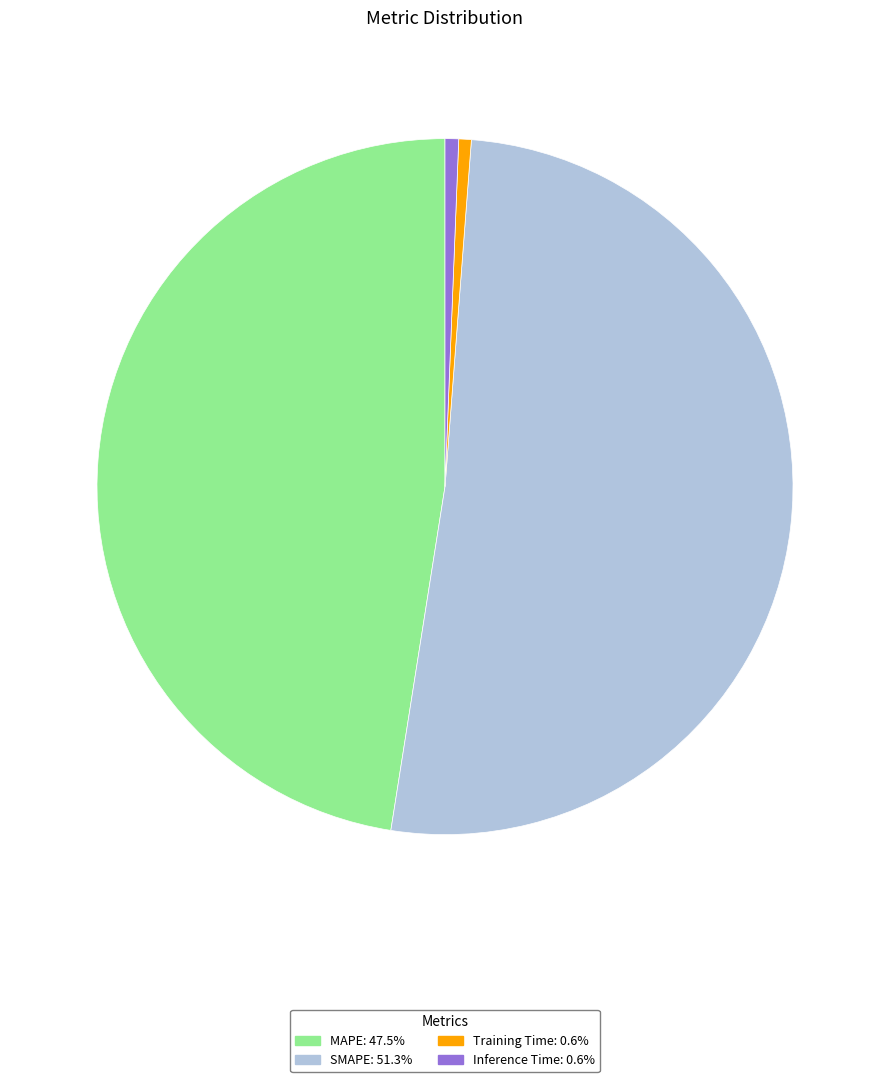

Which has a higher value, Training Time or MAPE?

MAPE